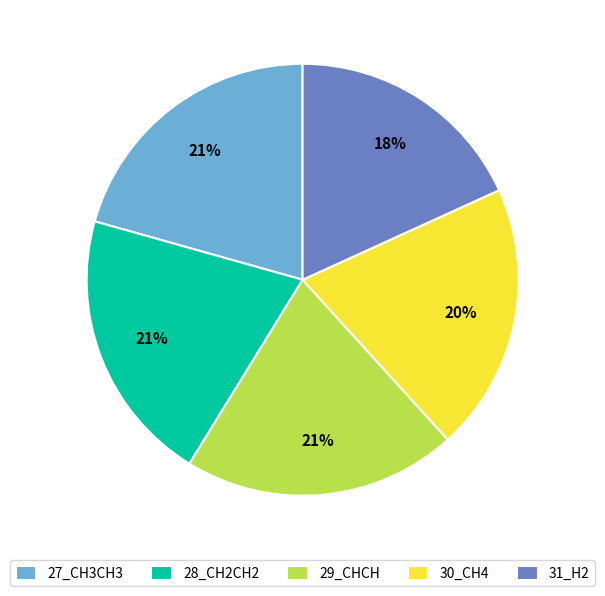

The 29_CHCH slice represents 28% of the pie. True or false?

False